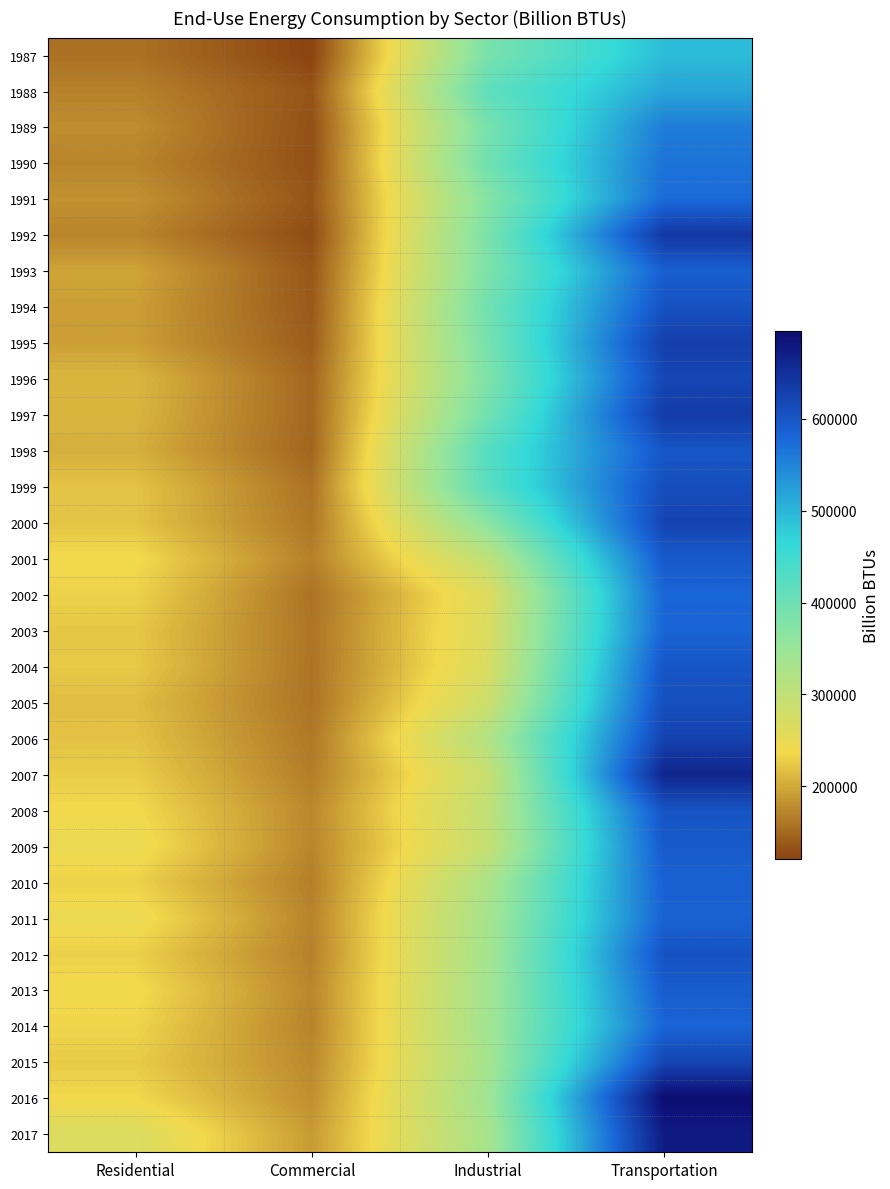

Which series has the largest range (max minus min)?

2016